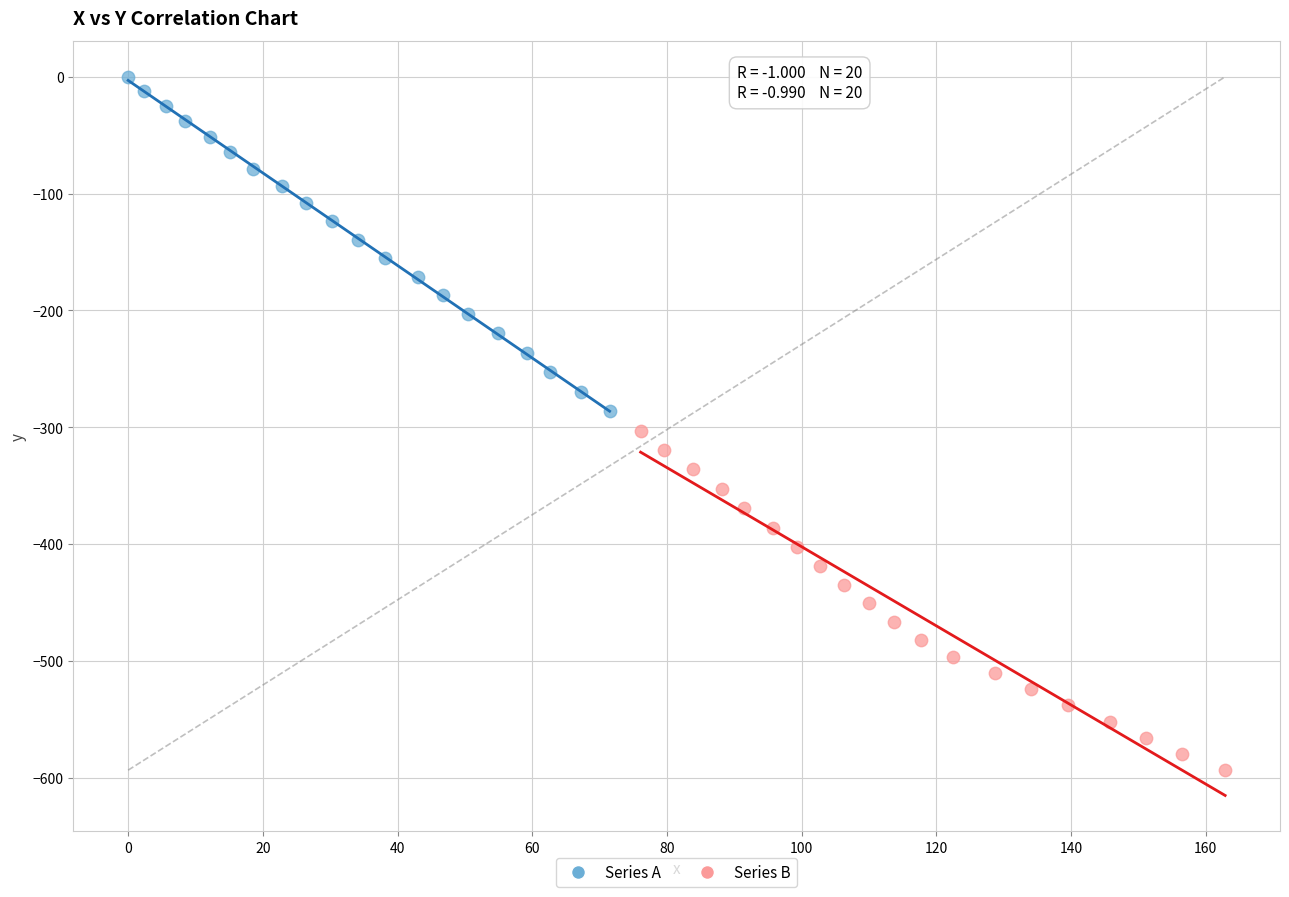

Which series reaches the maximum Y coordinate?

Series A